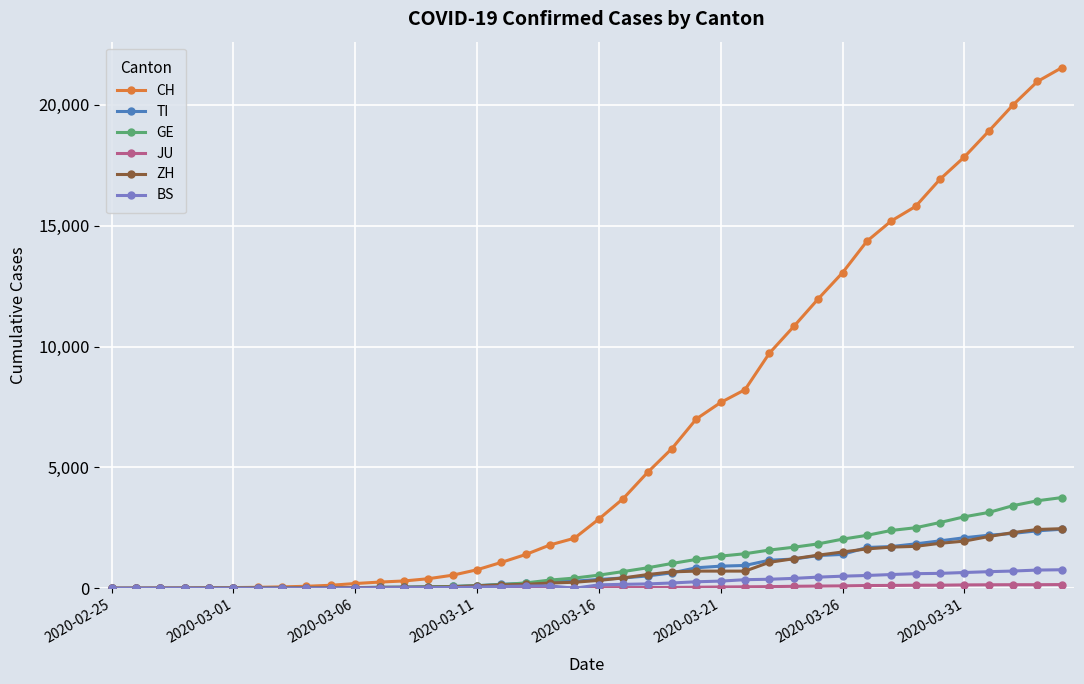

Which series has the largest range (max minus min)?

CH